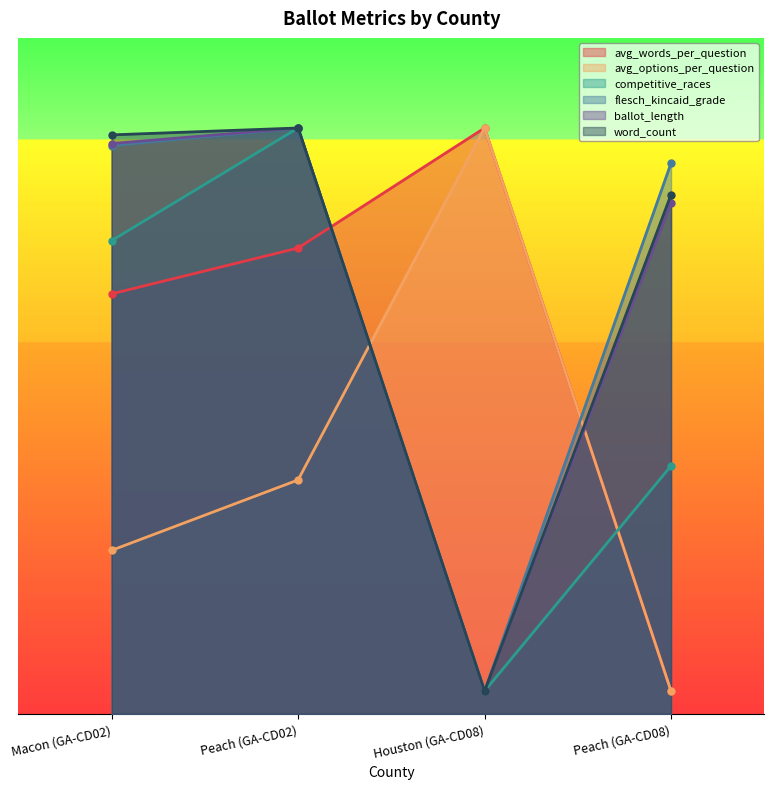

What are all the series names shown in the legend?

avg_words_per_question, avg_options_per_question, competitive_races, flesch_kincaid_grade, ballot_length, word_count